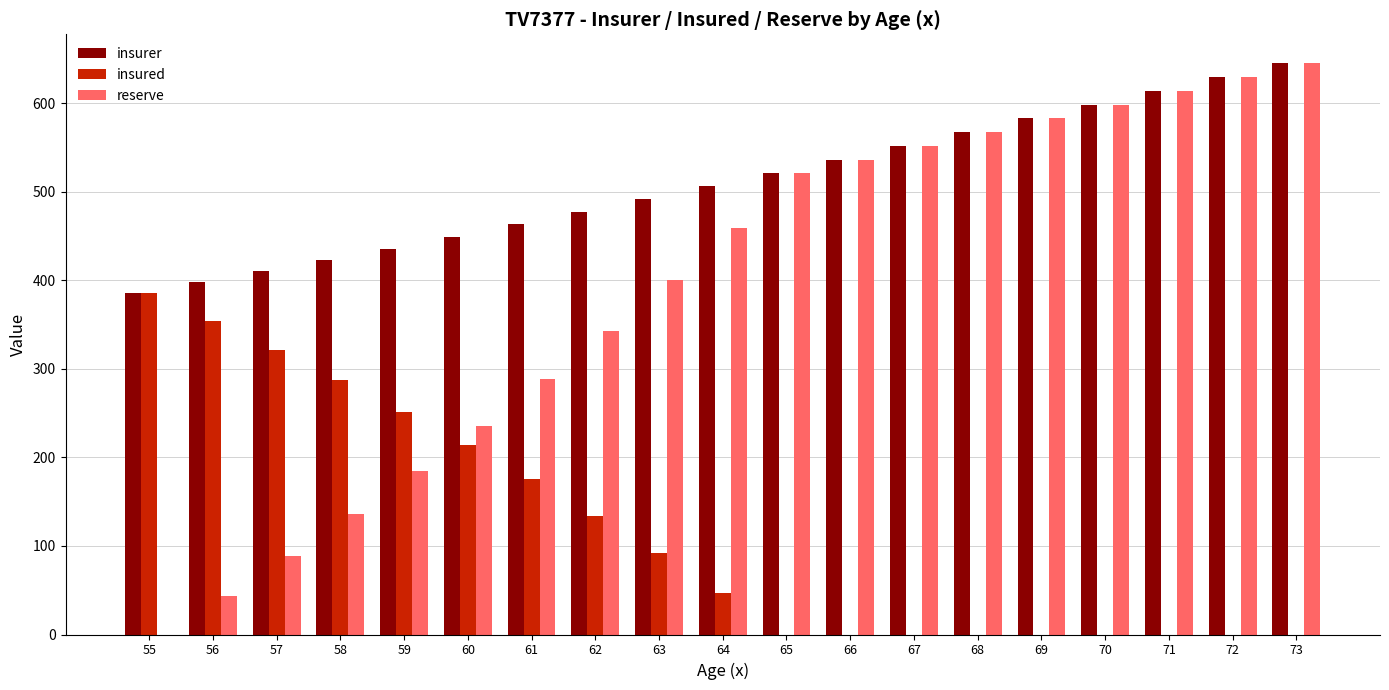

Which series changed the most between 59 and 63?

reserve